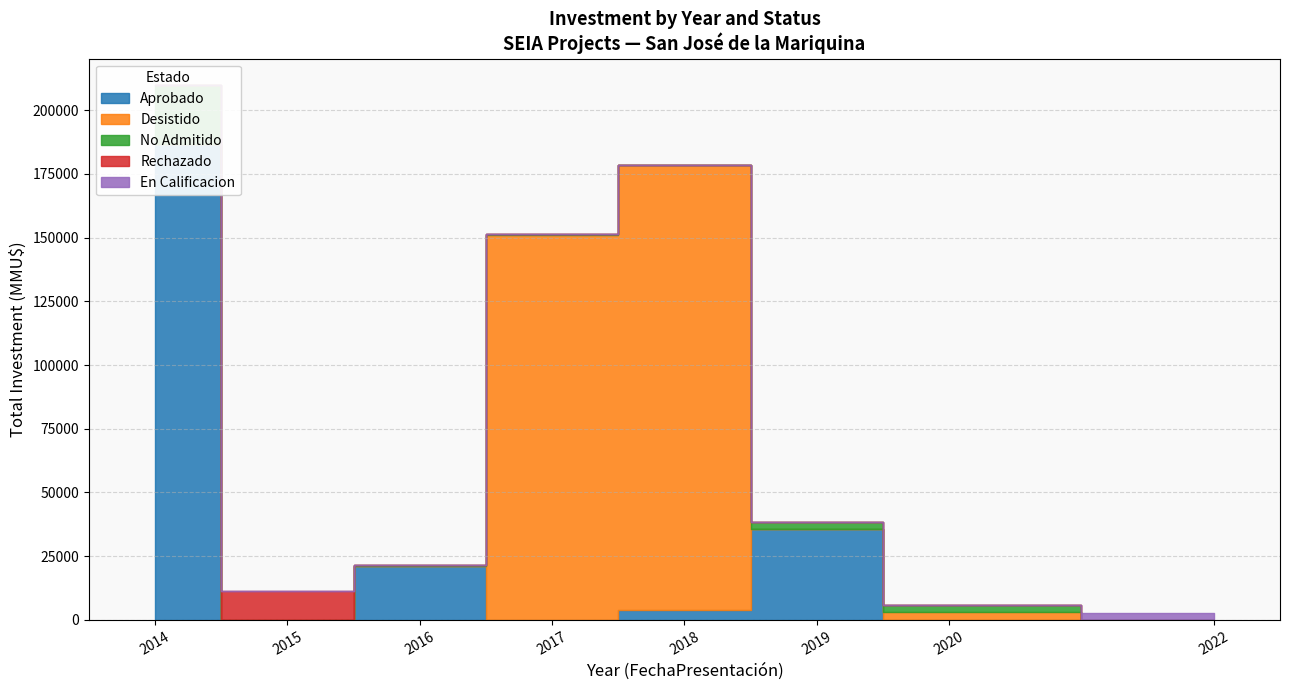

After their last crossing, which series has the higher values: Desistido or No Admitido?

No Admitido